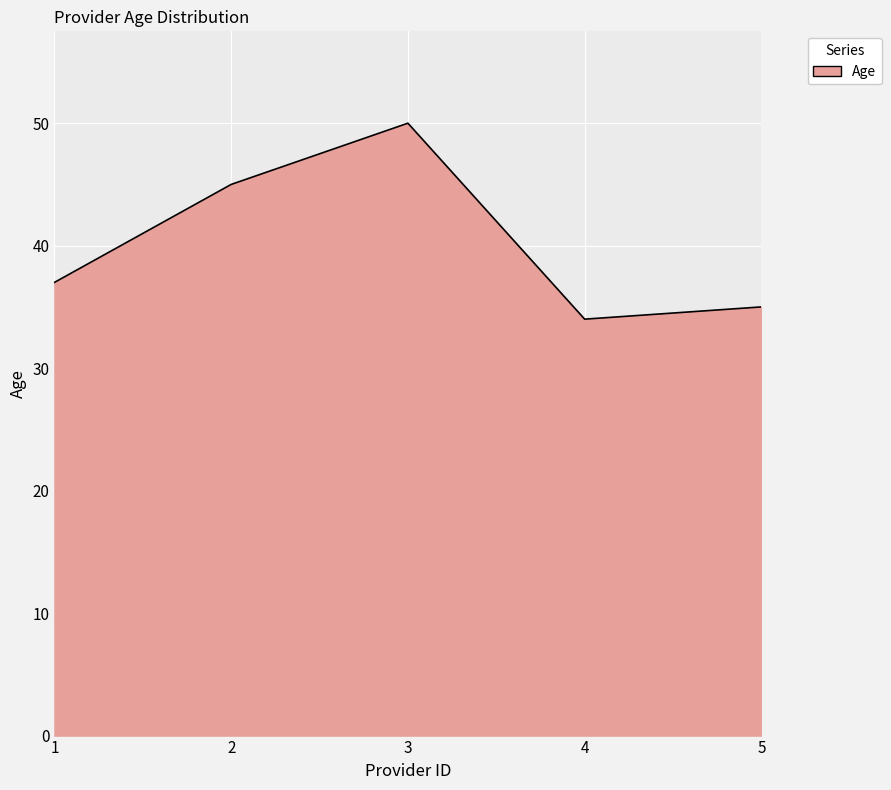

Rank the categories by value from highest to lowest.

3, 2, 1, 5, 4